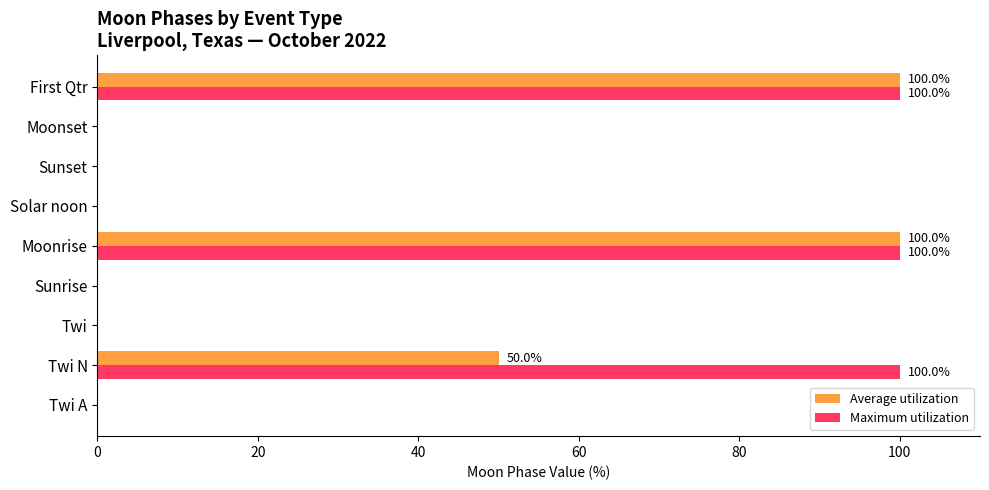

How many Average utilization values are between 0 and 50?

7